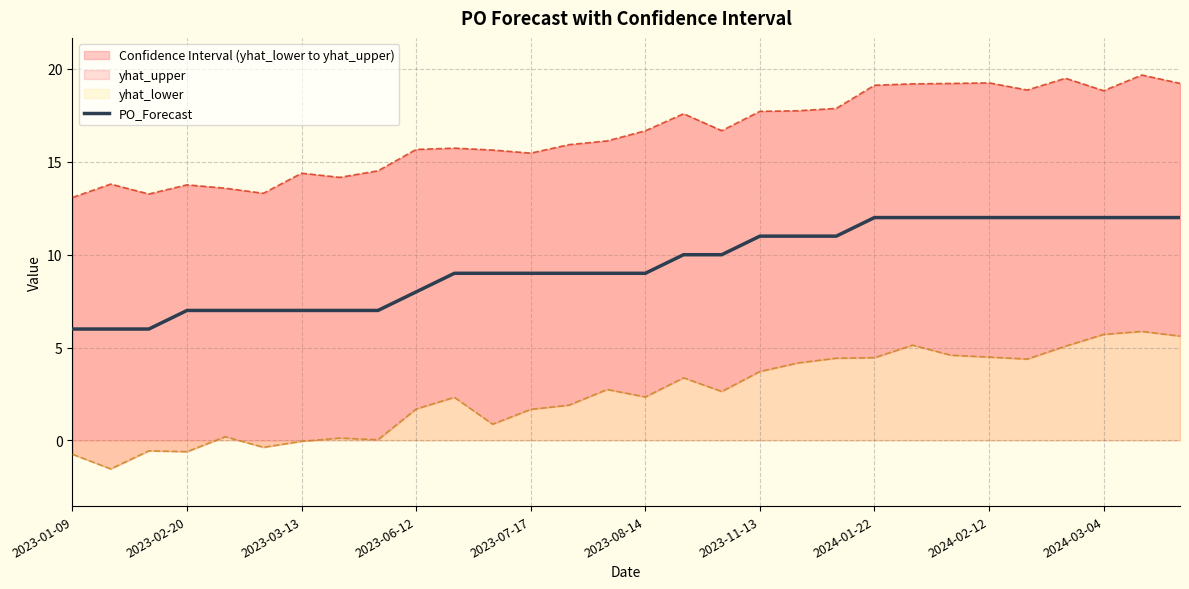

Does the chart display data point markers on the line(s)?

No